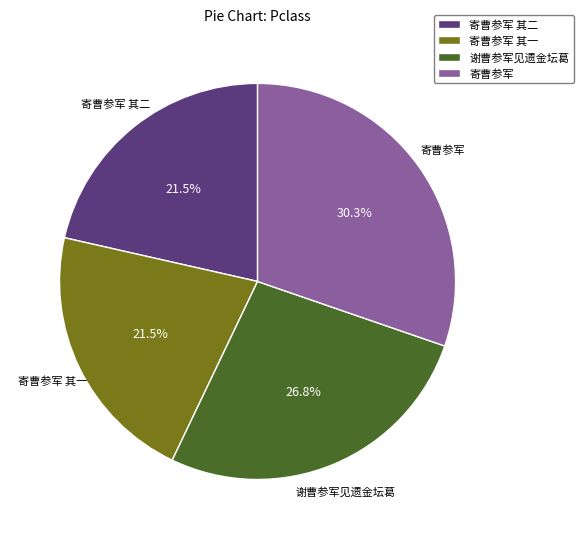

Which slice is the largest?

寄曹参军